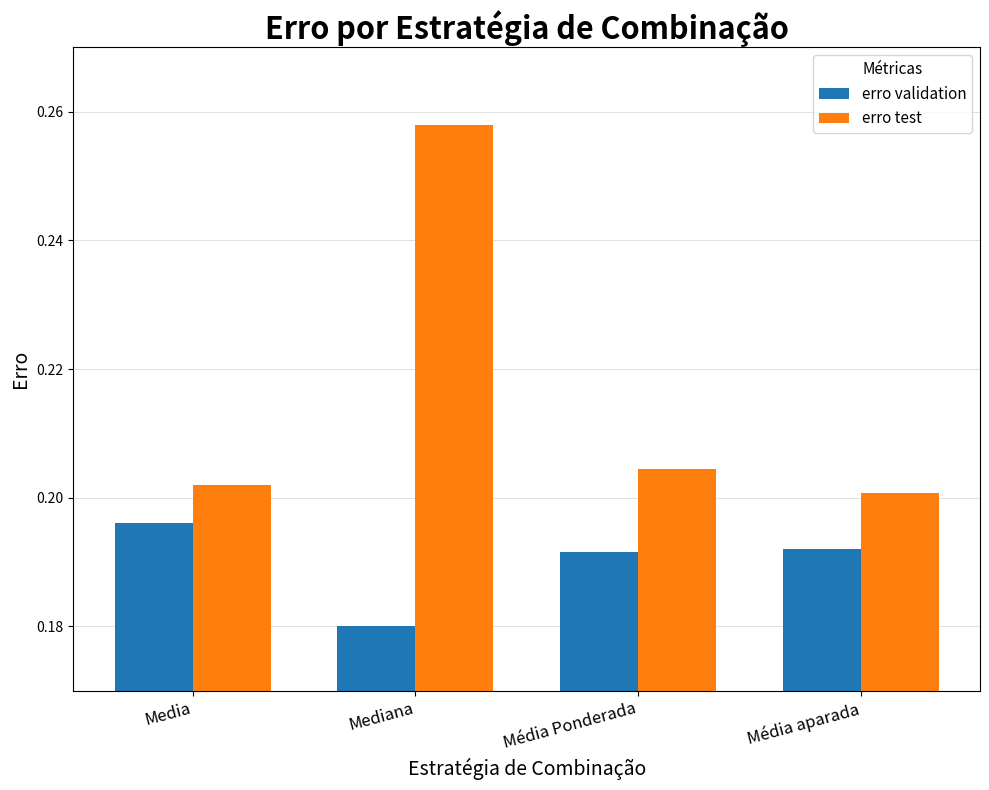

Which label corresponds to the largest value in the chart?

Mediana